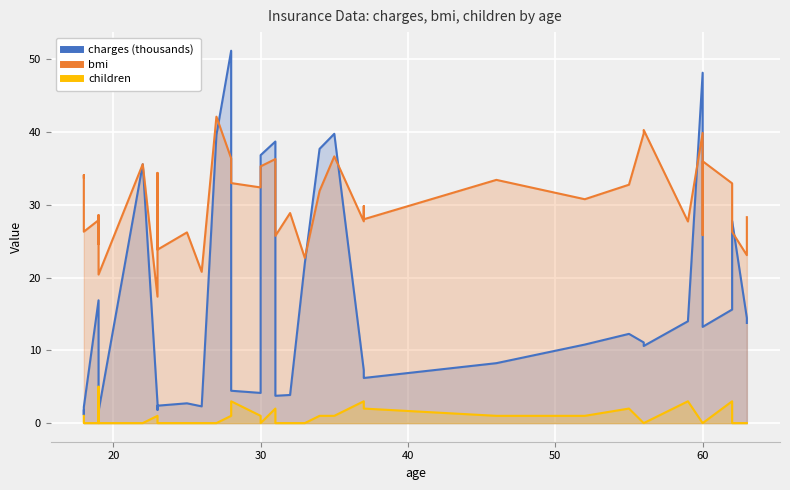

What is the label of the 34th point from the left?

60